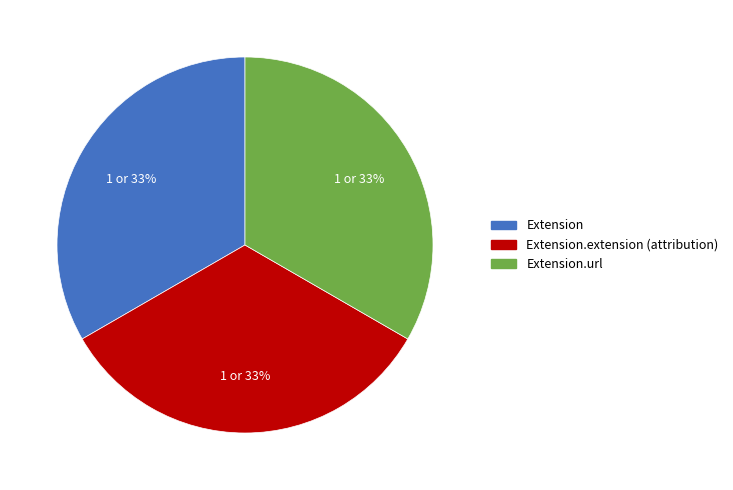

To the nearest percent, what is the average slice percentage?

33%